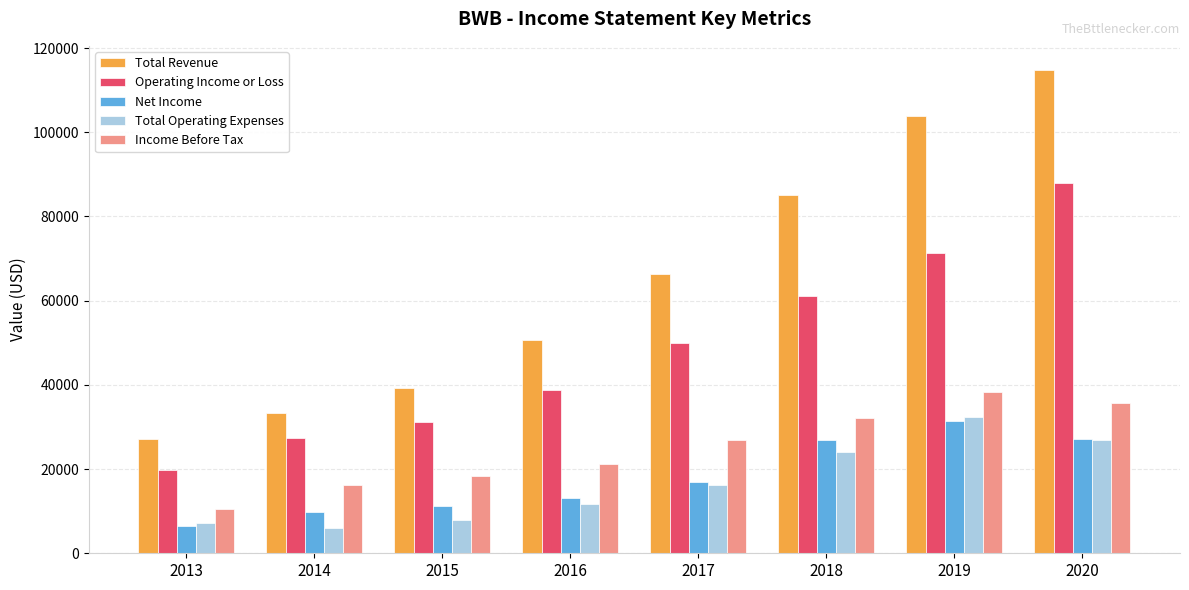

What is the difference between the maximum and minimum values in the Total Operating Expenses series?

26200